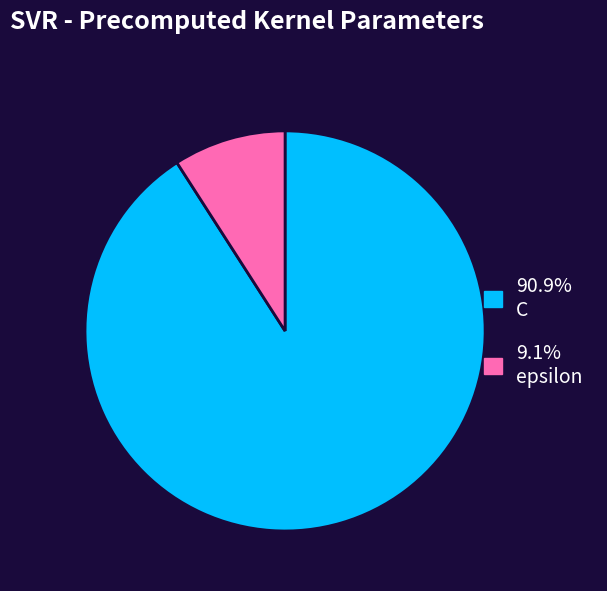

Is there a majority slice in this chart?

Yes